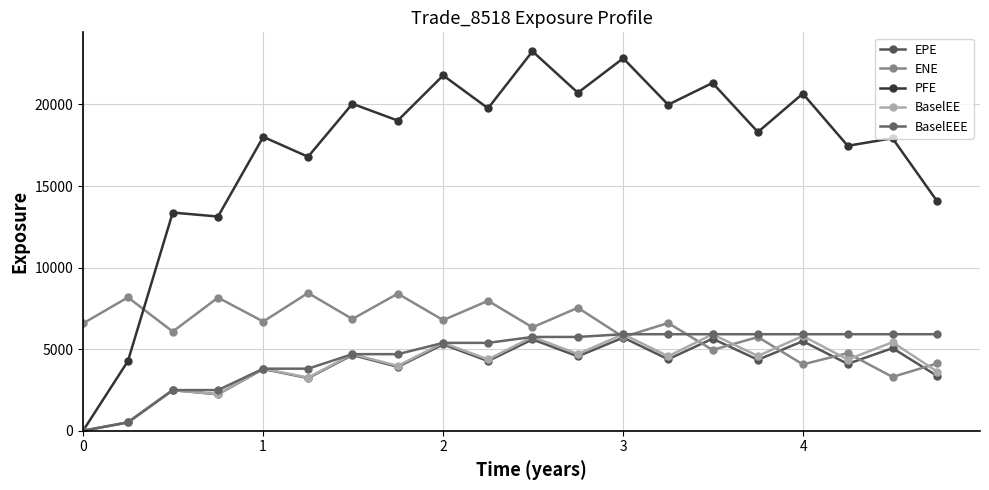

What is the difference between the maximum and second lowest values in the BaselEEE series?

5401.8